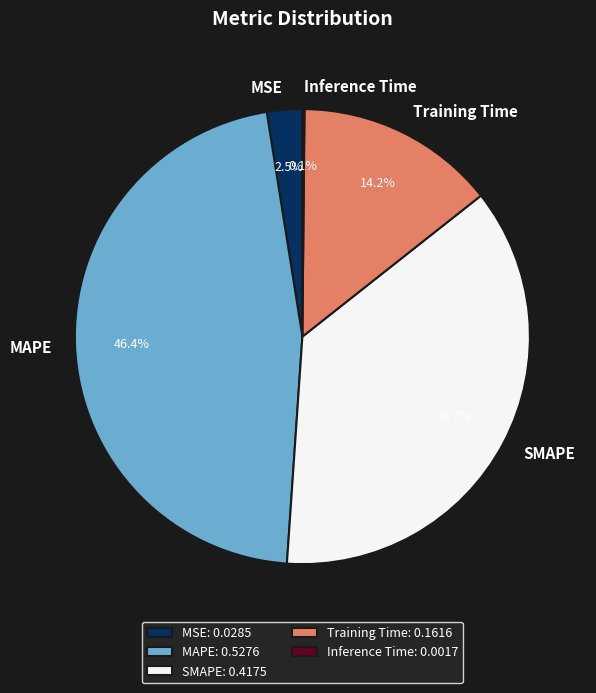

How much of the chart is everything except SMAPE?

63.3%